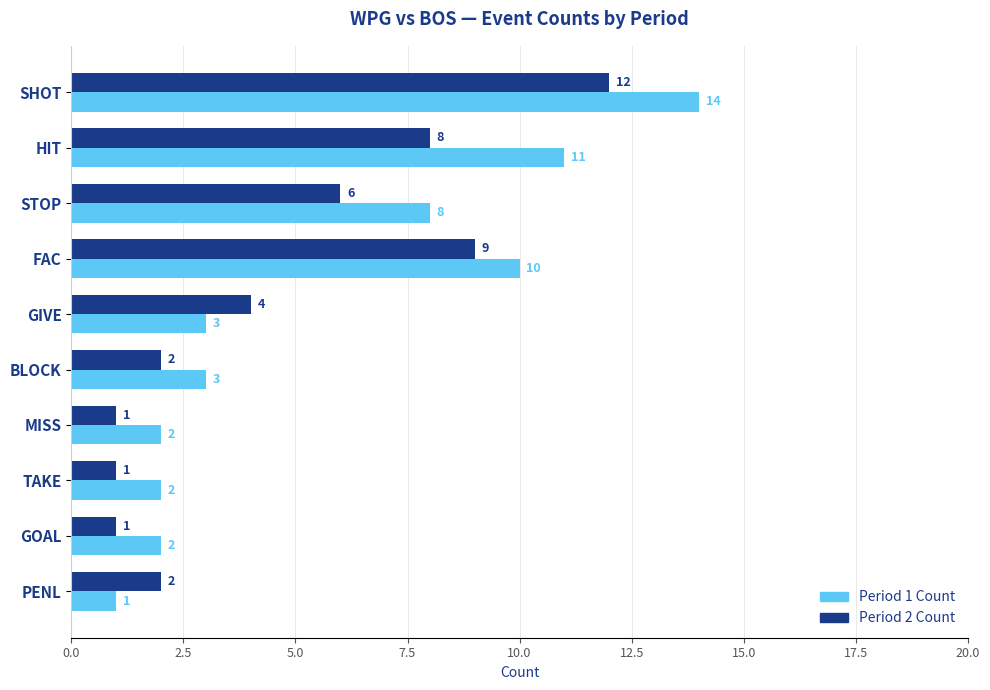

How many distinct data groups are displayed?

2